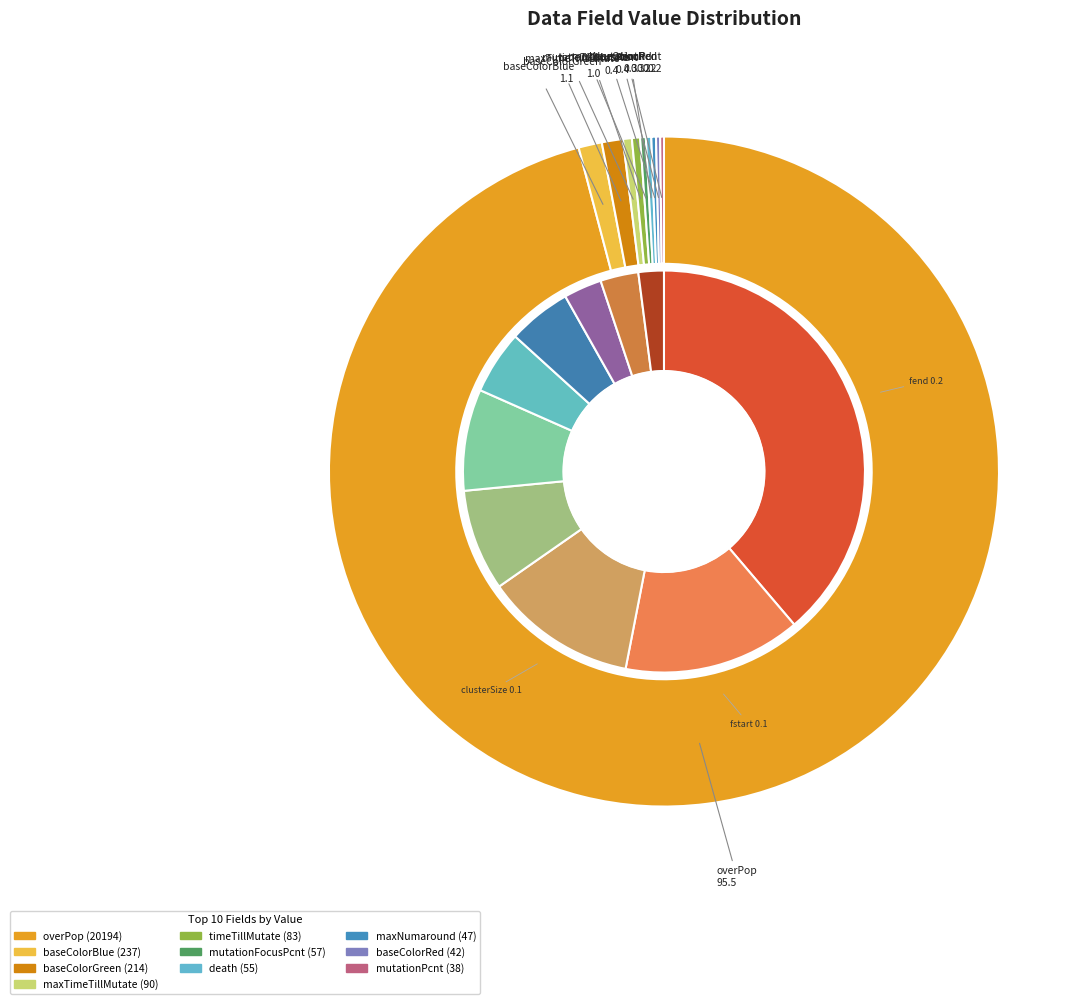

What is the total percentage of timeToFindMate and baseColorRed?

0.2%